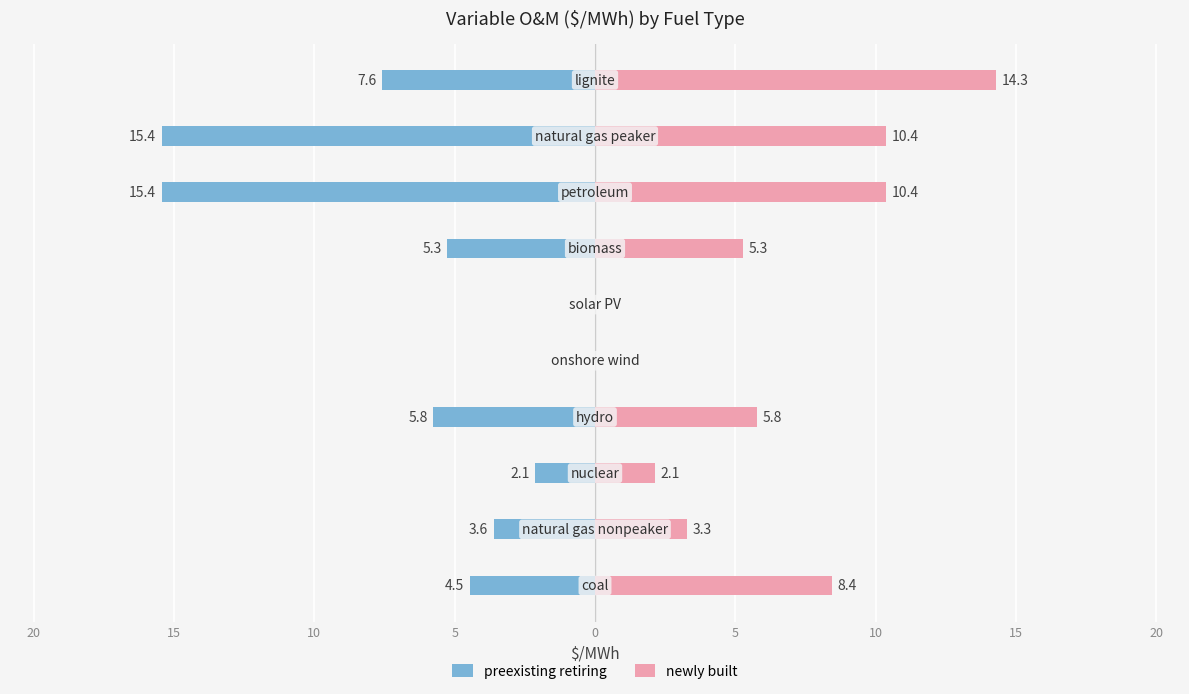

Which has a higher value, 15 or 10?

10